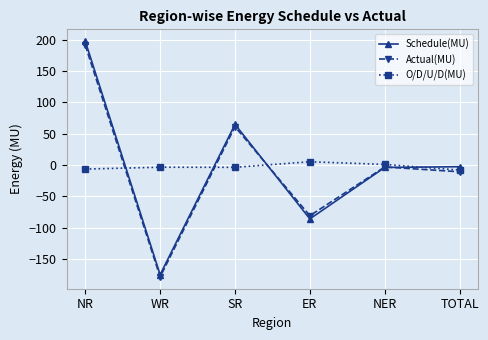

The value of Schedule(MU) at NR is 318.6. True or false?

False